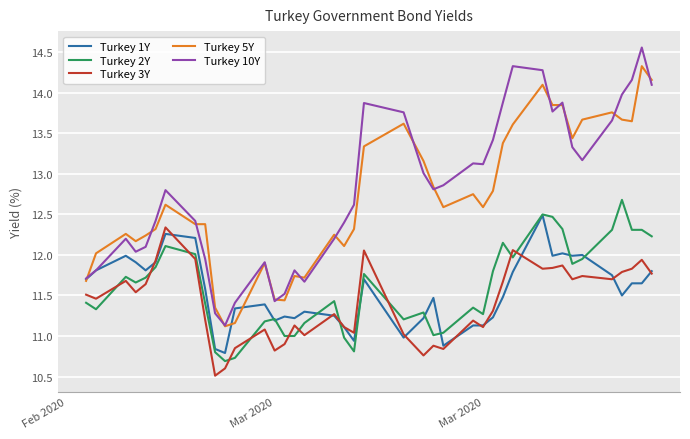

True or false: Turkey 2Y and Turkey 10Y cross at least once.

False